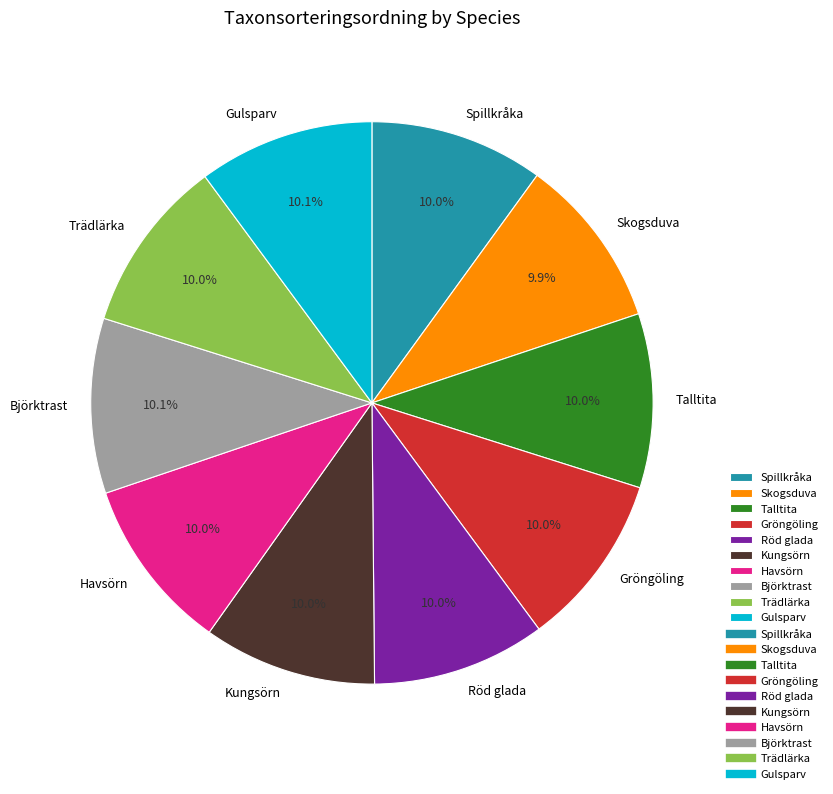

What percentage do Spillkråka and Gröngöling together represent?

20.0%